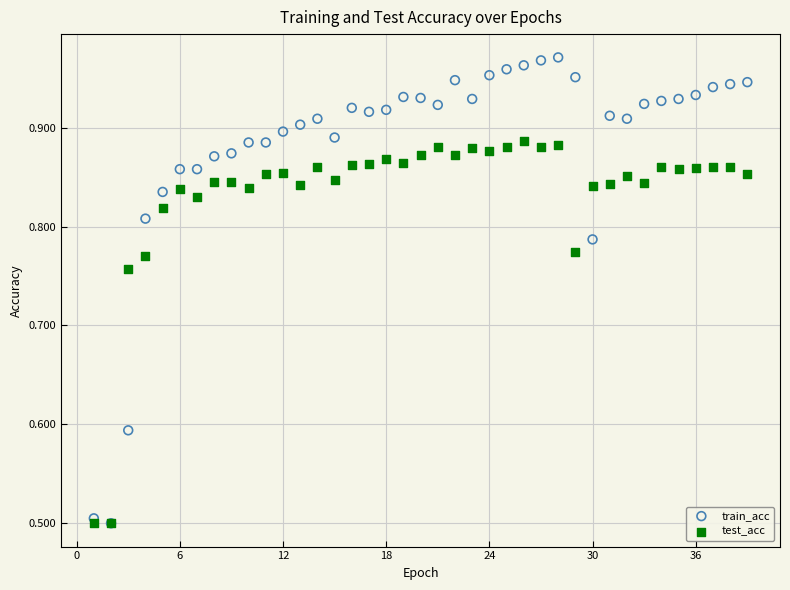

What are all the series names shown in the legend?

train_acc, test_acc